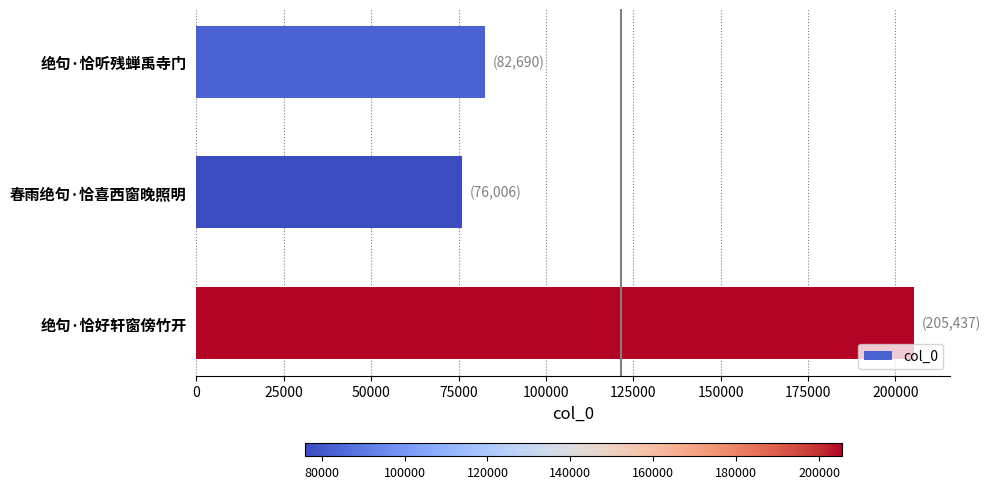

True or false: the data shows 42640 at 春雨绝句·恰喜西窗晚照明.

False